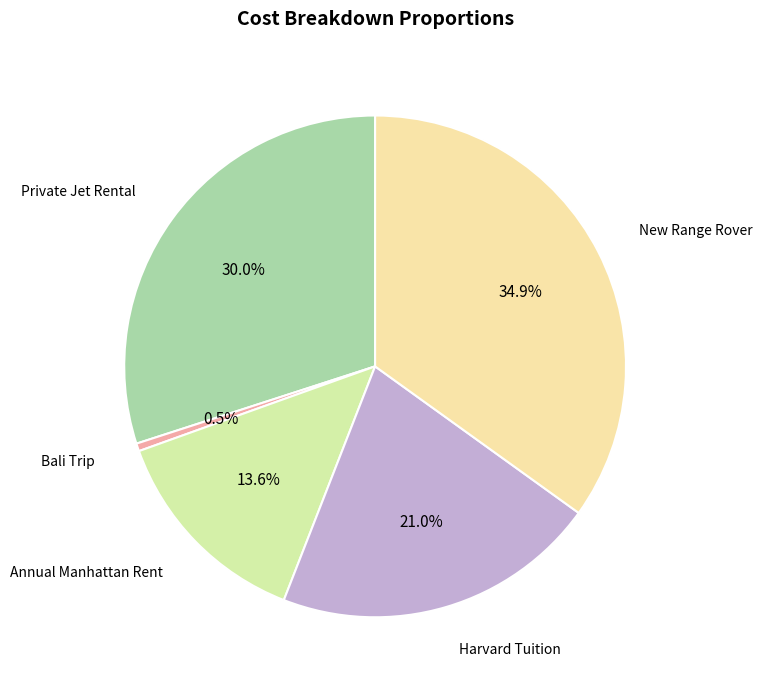

How many segments does this pie chart have?

5